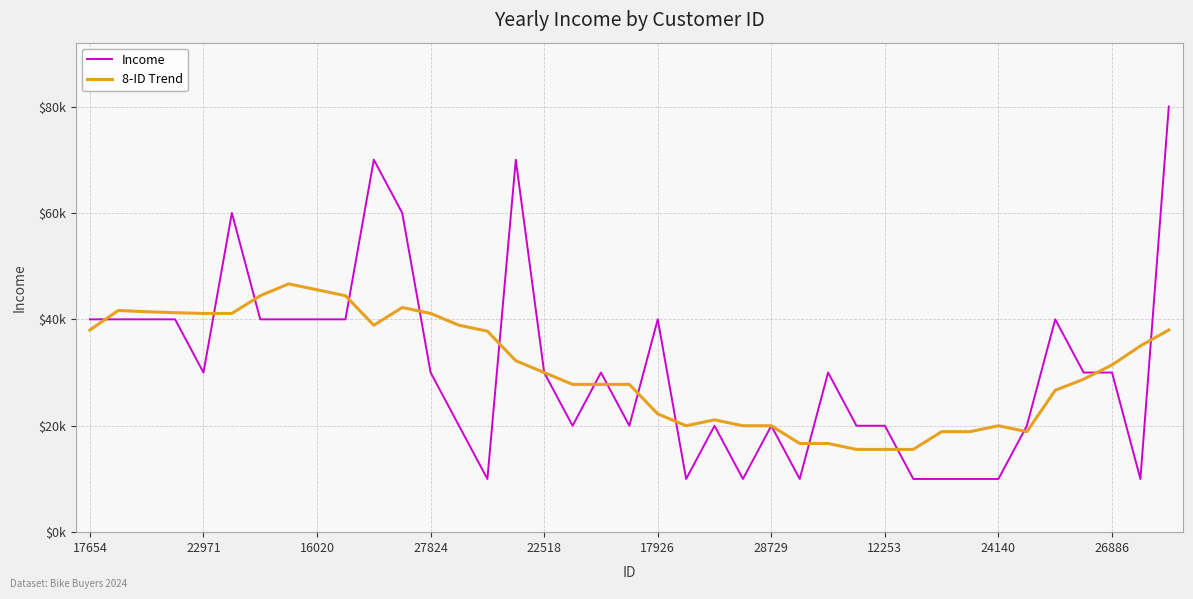

Does the chart have visible grid lines?

Yes